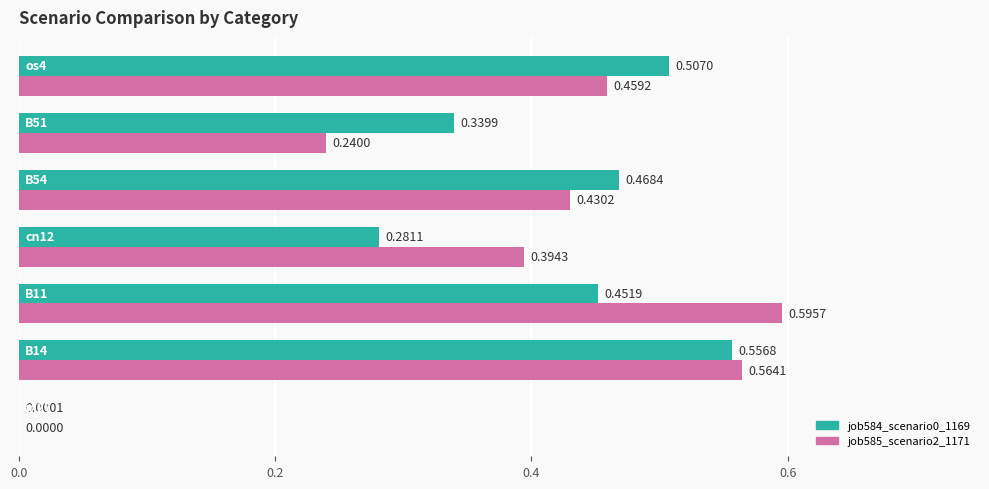

What is the sum of all job585_scenario2_1171 values?

2.7